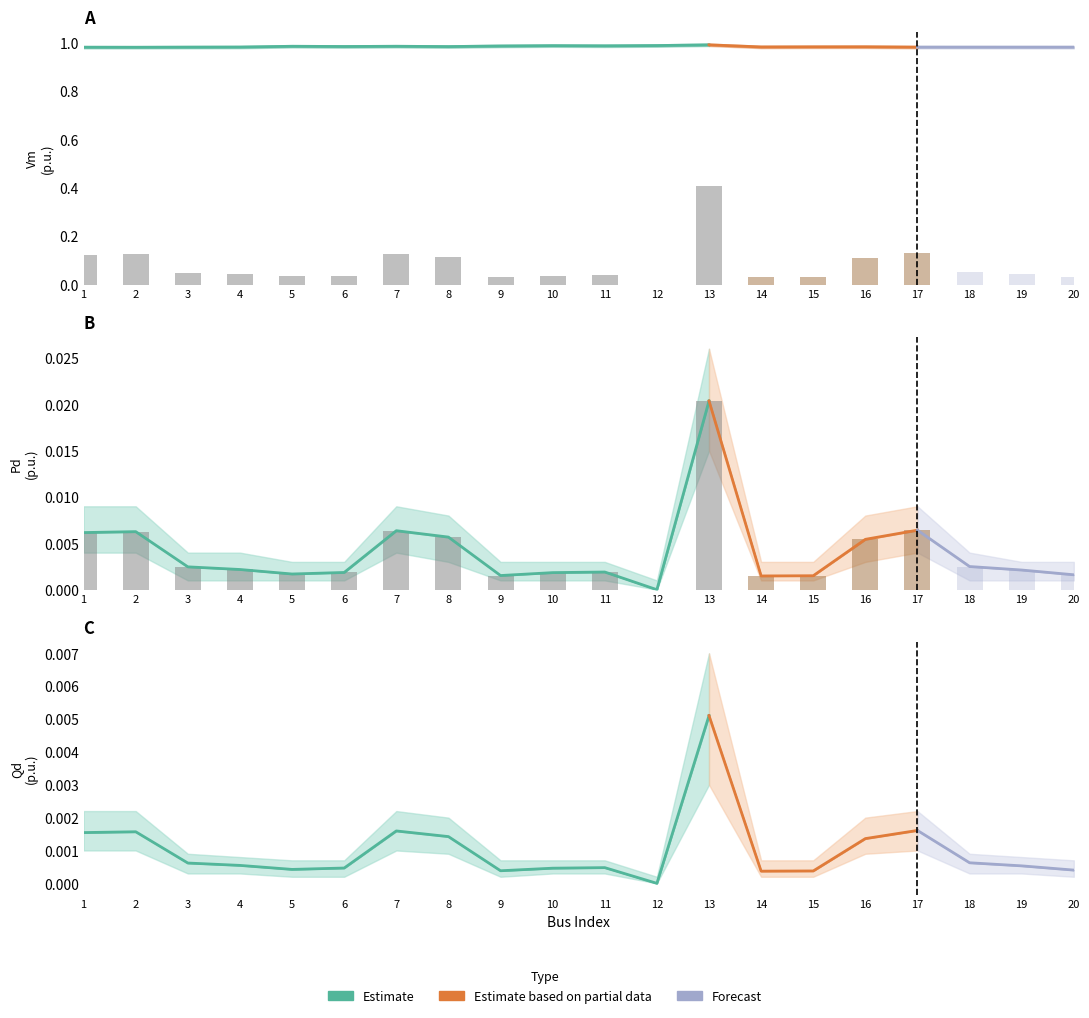

Reading left to right, list all the values displayed in this chart.

Vm: 1.0	1.0	1.0	1.0	1.0	1.0	1.0	1.0	1.0	1.0	1.0	1.0	1.0	1.0	1.0	1.0	1.0	1.0	1.0	1.0
Pd: 0.0	0.0	0.0	0.0	0.0	0.0	0.0	0.0	0.0	0.0	0.0	0.0	0.0	0.0	0.0	0.0	0.0	0.0	0.0	0.0
Qd: 0.0	0.0	0.0	0.0	0.0	0.0	0.0	0.0	0.0	0.0	0.0	0.0	0.0	0.0	0.0	0.0	0.0	0.0	0.0	0.0